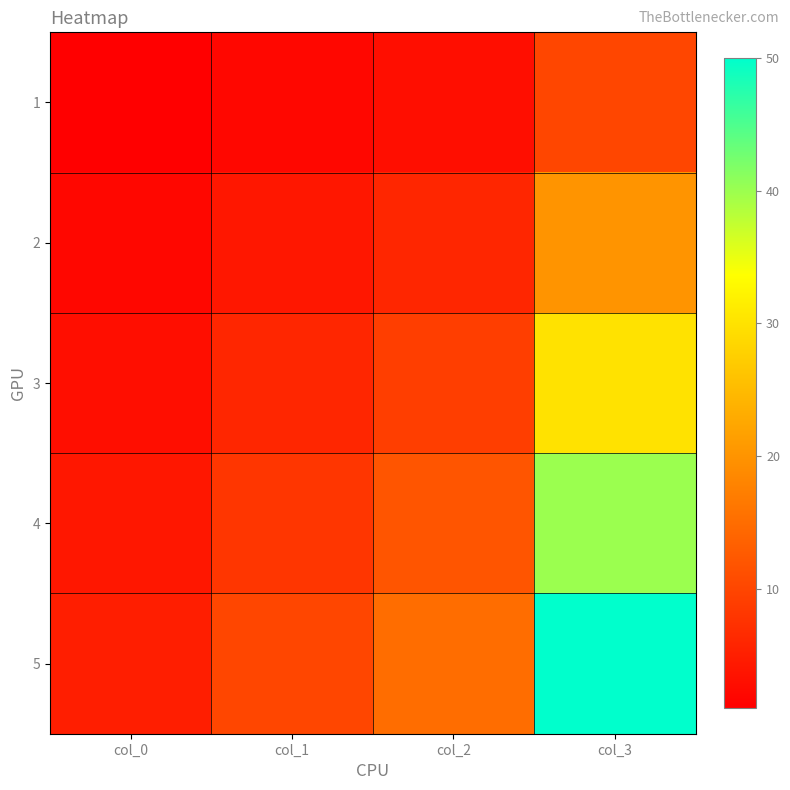

At col_2, list the series in order from largest to smallest.

5, 4, 3, 2, 1